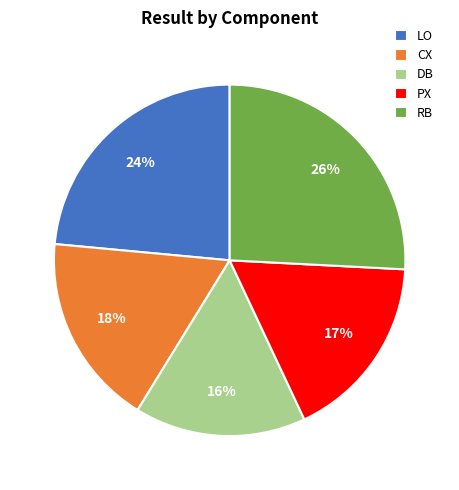

What percentage is the PX slice, to the nearest percent?

17%